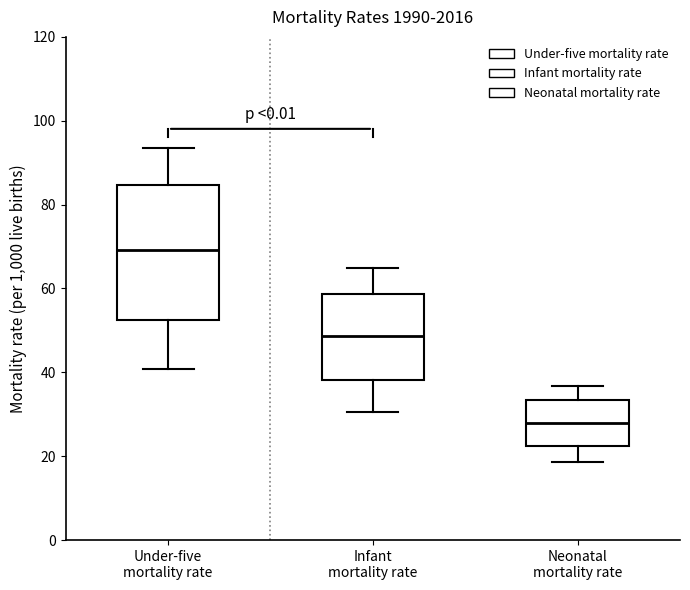

Which box is the tallest, from its lower edge to its upper edge?

Under-five mortality rate